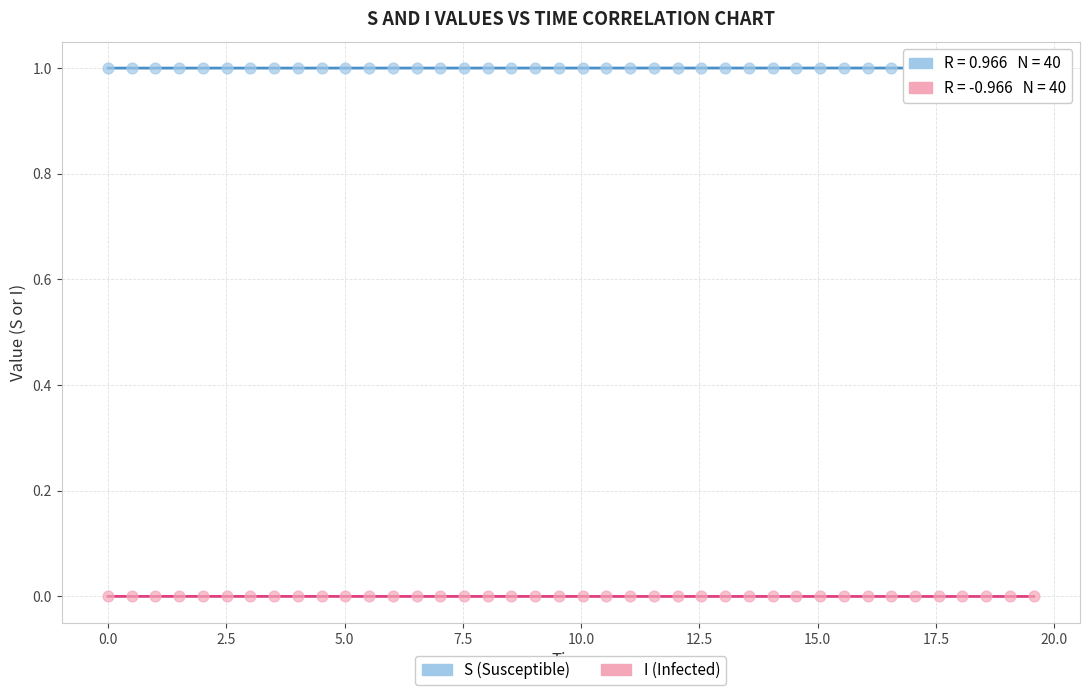

What is the X range (max minus min) for the scatter plot?

19.6